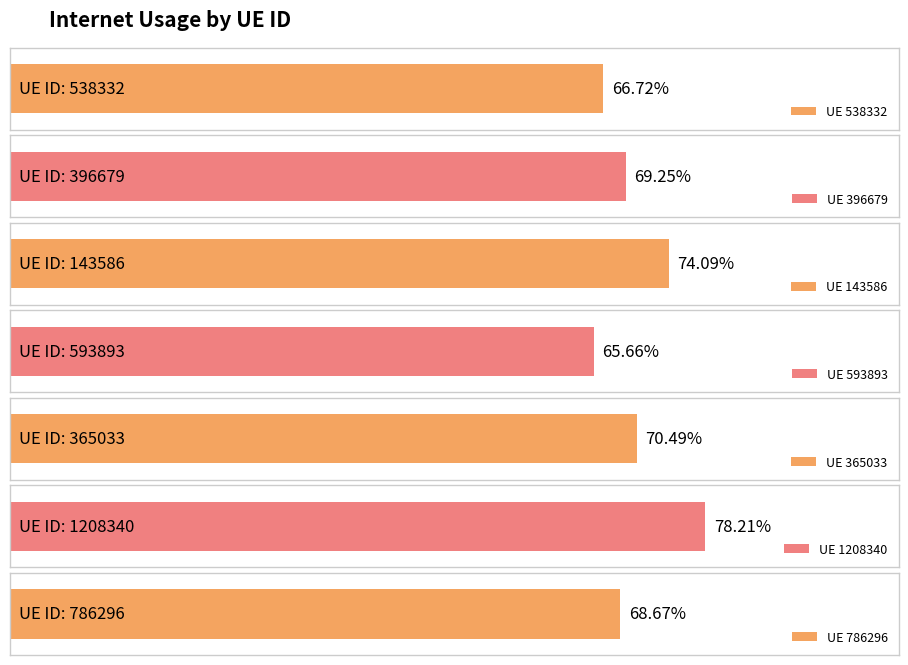

True or false: the data shows 0.8 at 1208340.

True